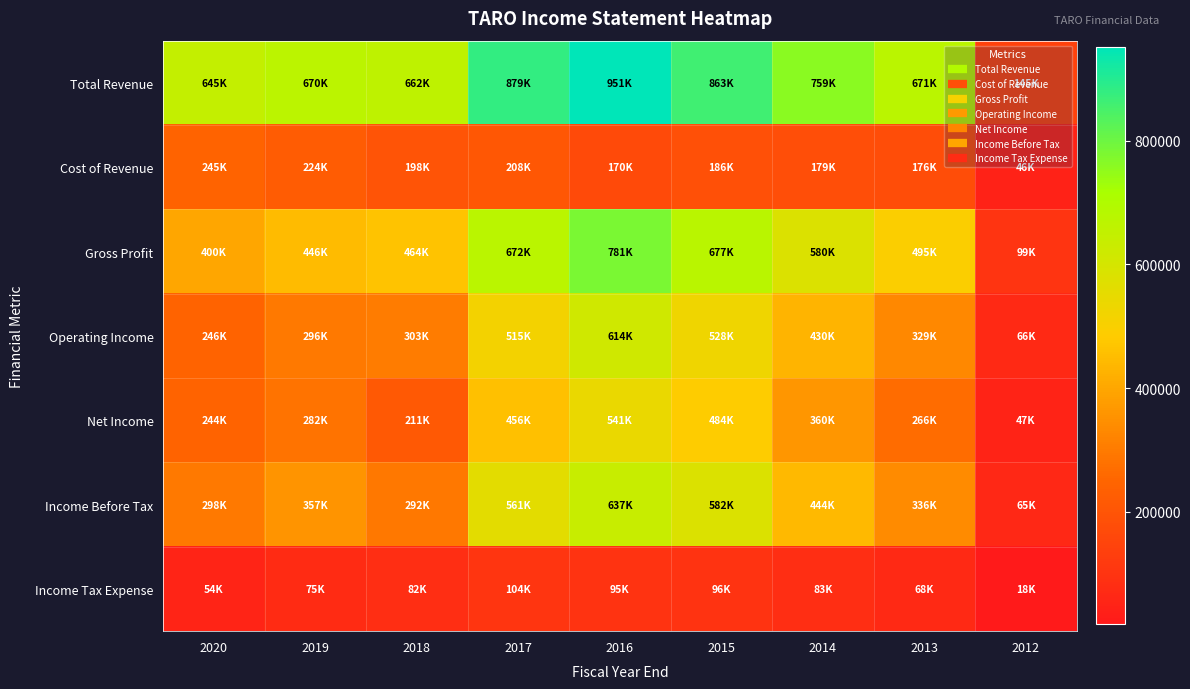

Reading left to right, list all the values displayed in this chart.

Total Revenue: 2020=644800	2019=669900	2018=661900	2017=879400	2016=950800	2015=862900	2014=759300	2013=671000	2012=145100
Cost of Revenue: 2020=245000	2019=224200	2018=198400	2017=207900	2016=169700	2015=186400	2014=179300	2013=176100	2012=46000
Gross Profit: 2020=399700	2019=445700	2018=463500	2017=671500	2016=781000	2015=676600	2014=580000	2013=494800	2012=99200
Operating Income: 2020=246500	2019=296200	2018=303000	2017=515000	2016=614500	2015=527600	2014=430300	2013=328600	2012=66200
Net Income: 2020=244200	2019=281800	2018=211200	2017=456400	2016=540900	2015=484300	2014=360400	2013=266200	2012=47300
Income Before Tax: 2020=298000	2019=356900	2018=292400	2017=560800	2016=636800	2015=581700	2014=443900	2013=335900	2012=65100
Income Tax Expense: 2020=53500	2019=74700	2018=81900	2017=103800	2016=95300	2015=96100	2014=82700	2013=67800	2012=17800